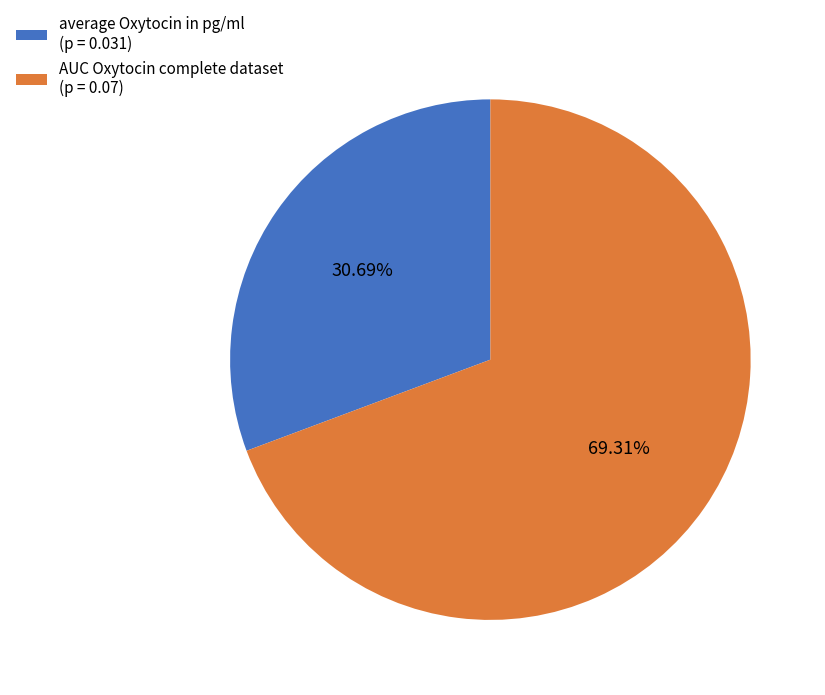

Does AUC Oxytocin complete dataset (p = 0.07) represent more than half of the total?

Yes